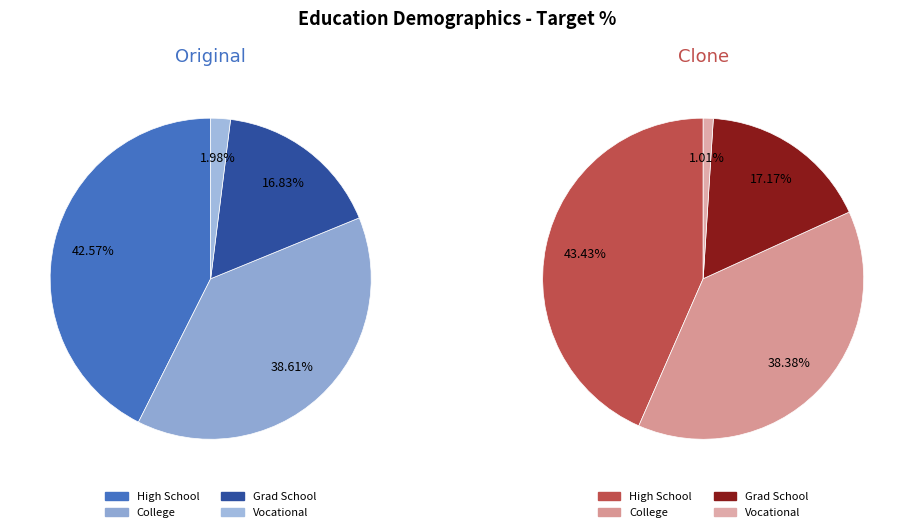

Which series has the widest spread of values?

values_clone